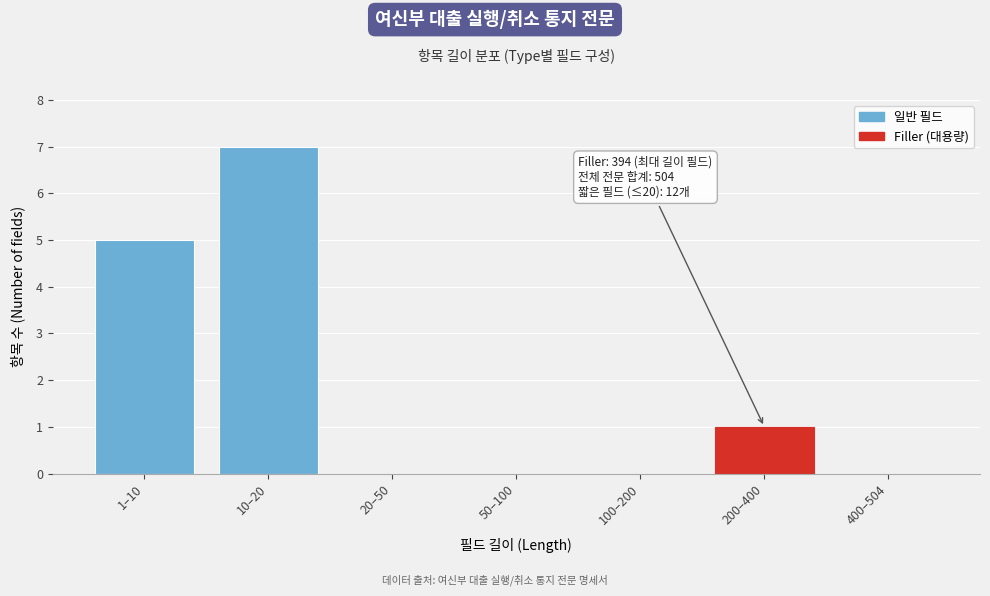

Reading left to right, transcribe all the data shown in this chart.

1–10=5	10–20=7	20–50=0	50–100=0	100–200=0	200–400=1	400–504=0